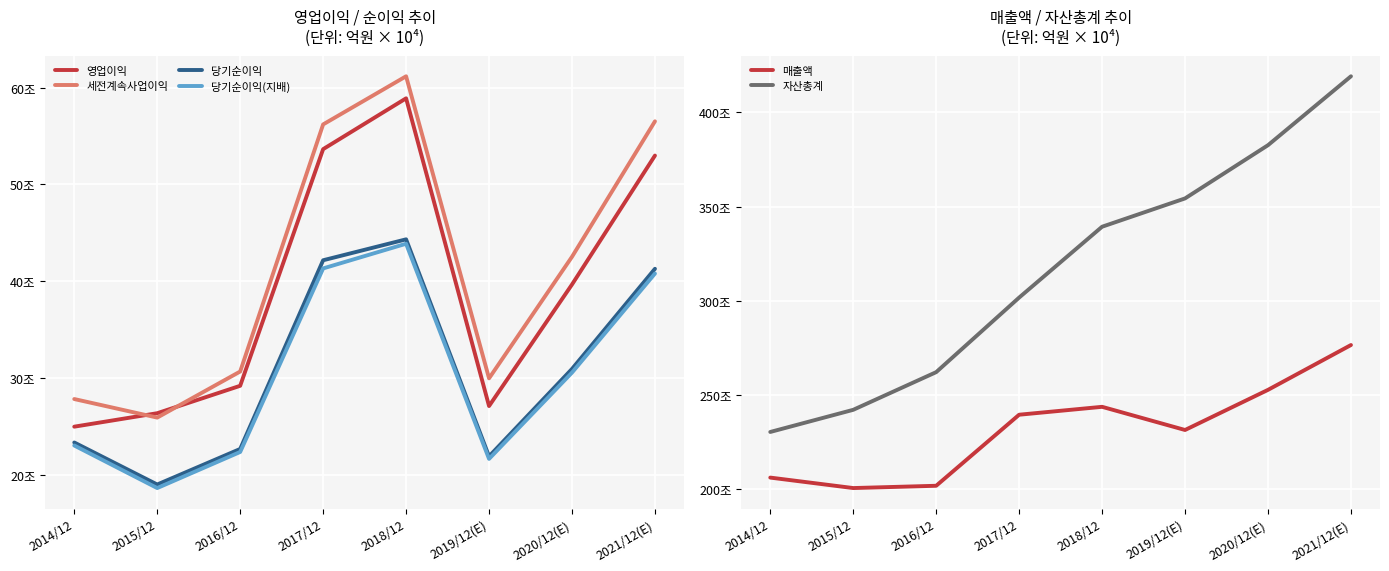

List the labels in order of 당기순이익(지배) value, smallest first.

2015/12, 2019/12(E), 2016/12, 2014/12, 2020/12(E), 2021/12(E), 2017/12, 2018/12